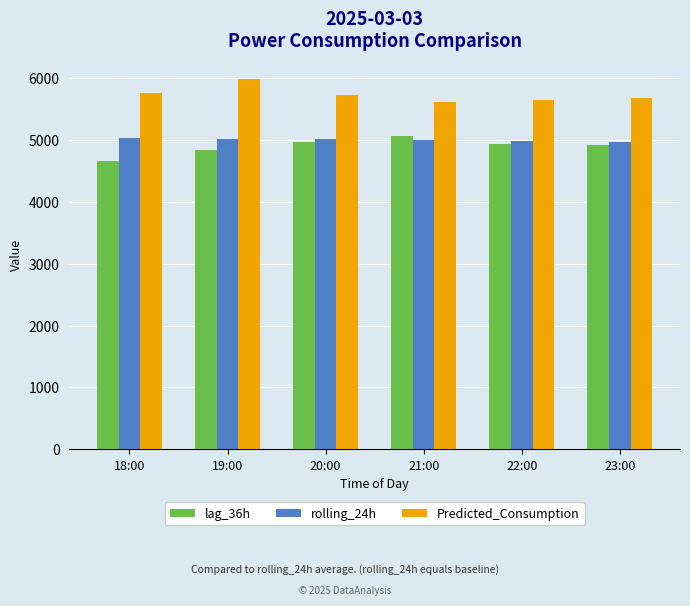

The rolling_24h series shows 4970.3 at 23:00. True or false?

True